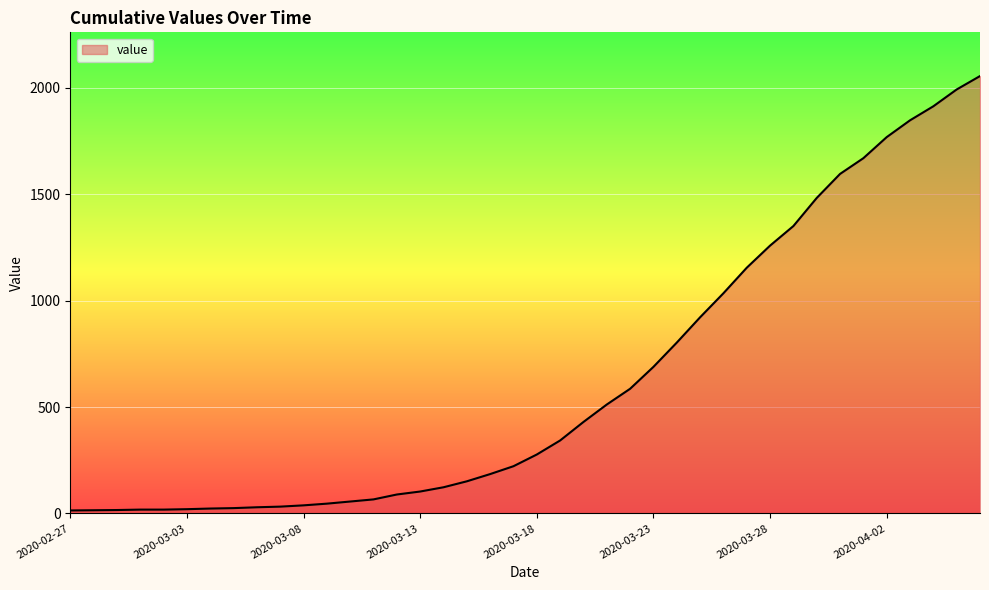

How many lines are shown in the chart?

1